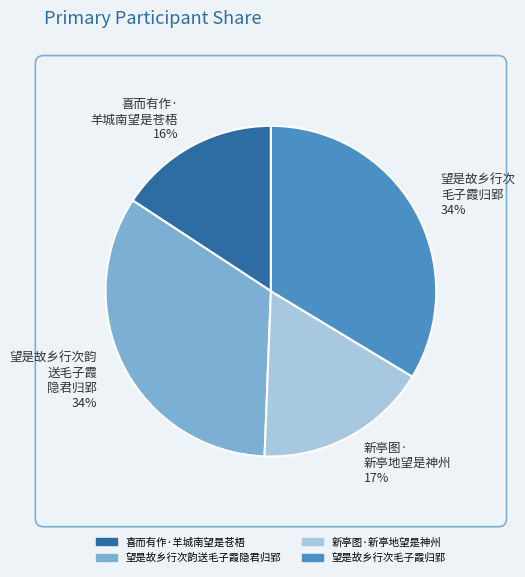

Combined, do 望是故乡行次毛子霞归郢 and 新亭图·新亭地望是神州 account for over 50%?

Yes